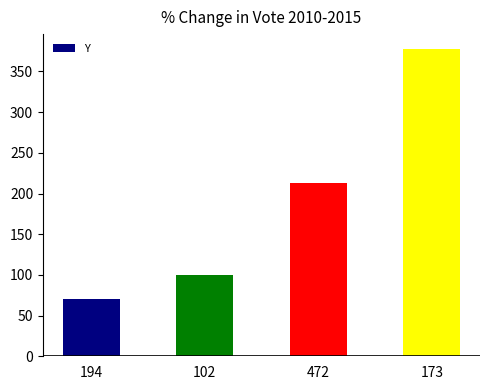

How many categories are shown in the chart?

4